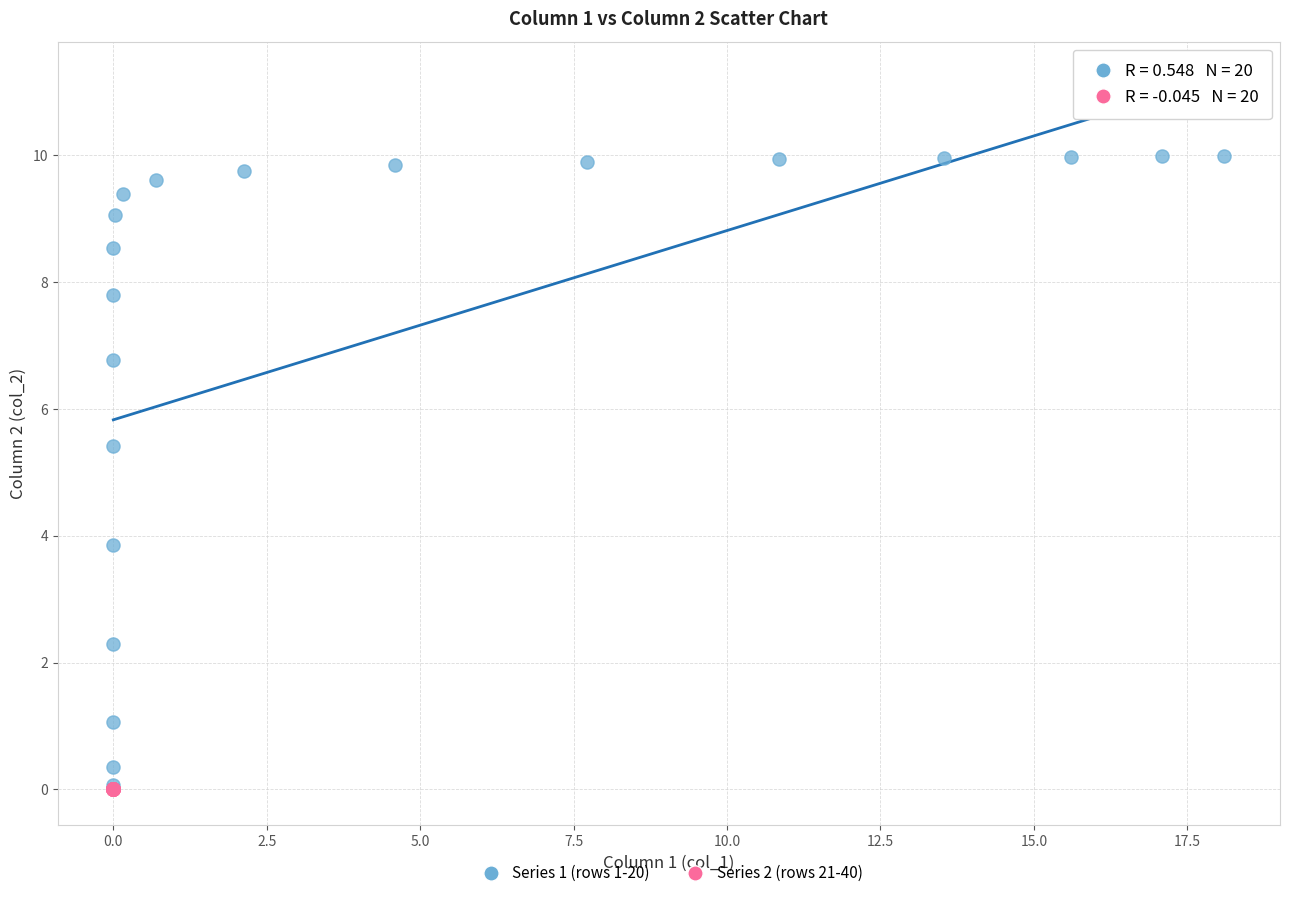

Which series reaches the maximum Y coordinate?

Series 1 (rows 1-20)